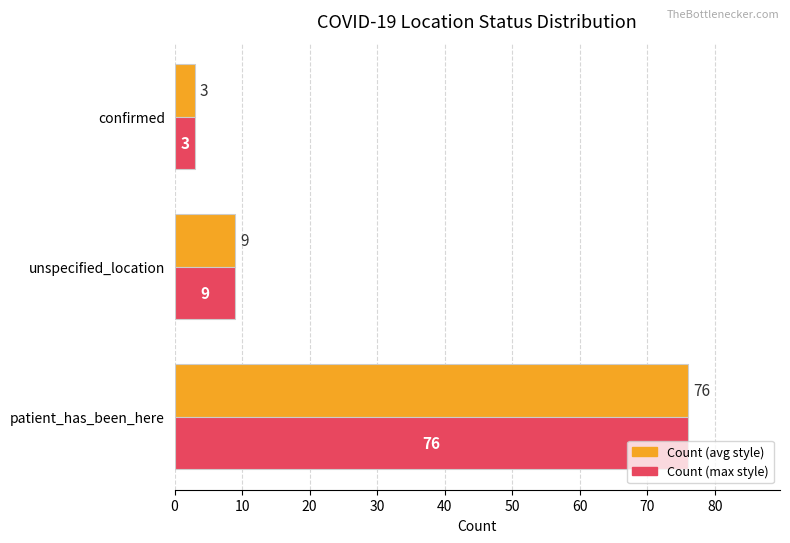

At which category is the sum across all series the highest?

patient_has_been_here